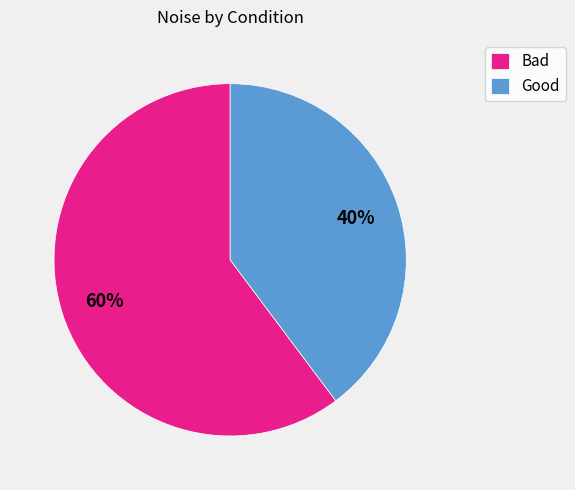

True or false: Good accounts for 1% of the total.

False